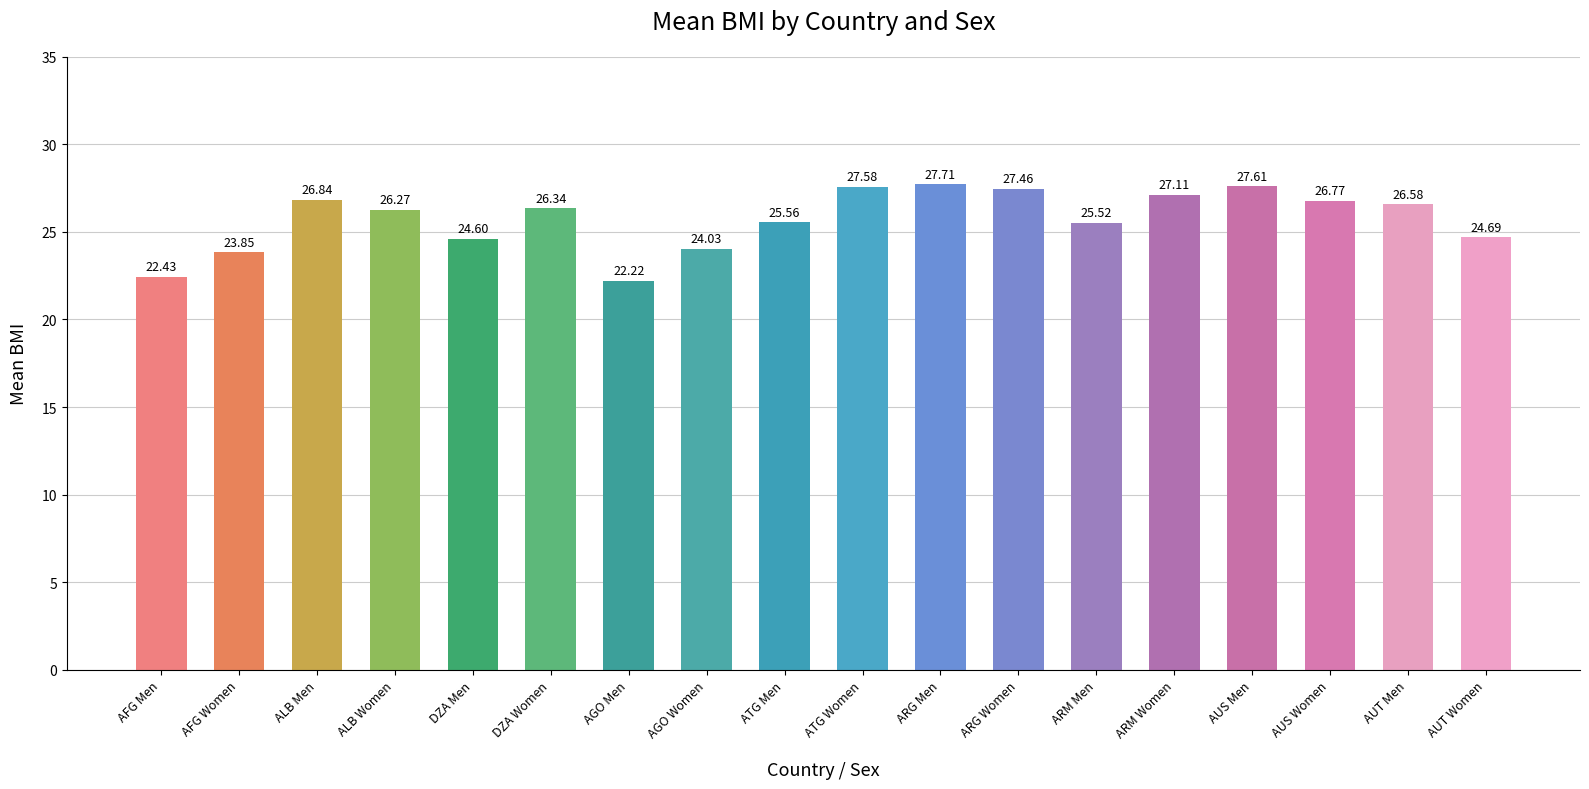

List the labels in order of value, largest first.

ARG Men, AUS Men, ATG Women, ARG Women, ARM Women, ALB Men, AUS Women, AUT Men, DZA Women, ALB Women, ATG Men, ARM Men, AUT Women, DZA Men, AGO Women, AFG Women, AFG Men, AGO Men